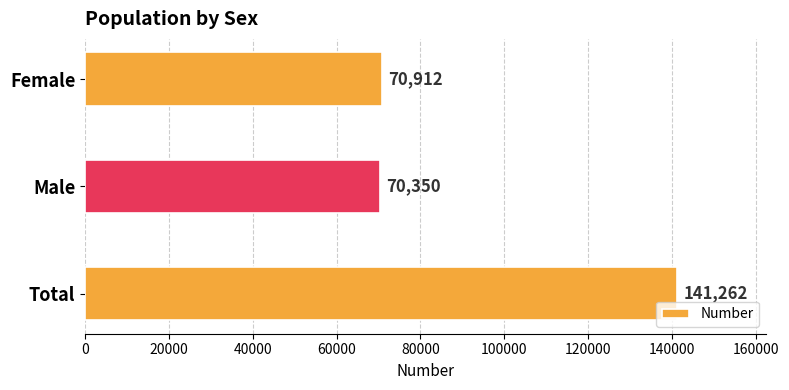

What is the change in value from Female to Male?

-562